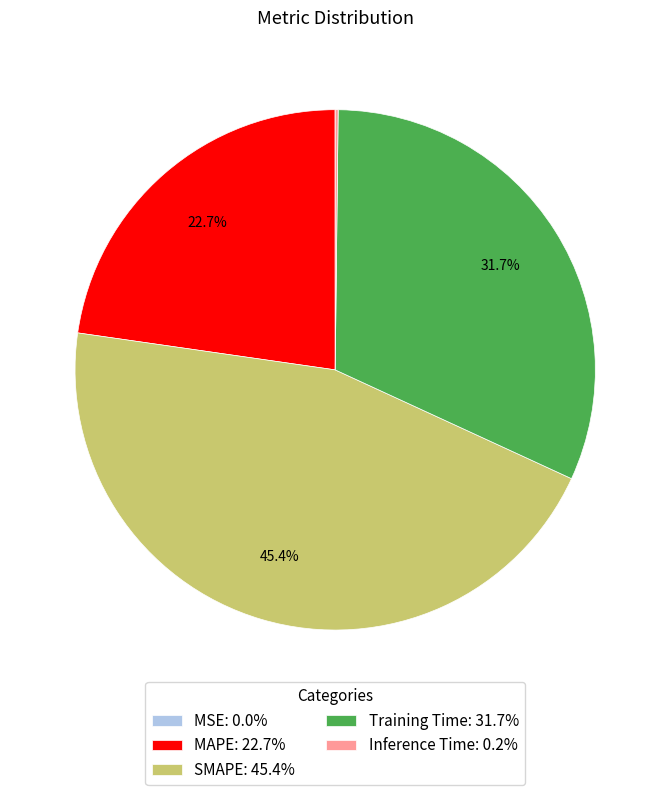

True or false: Training Time accounts for 32% of the total.

True